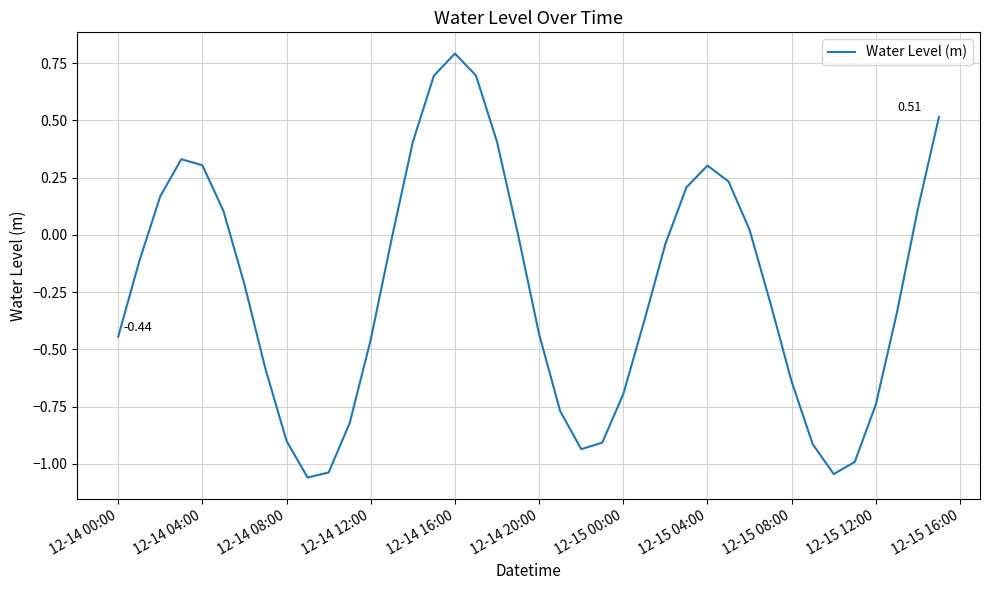

What is the difference between the maximum and minimum values?

1.9